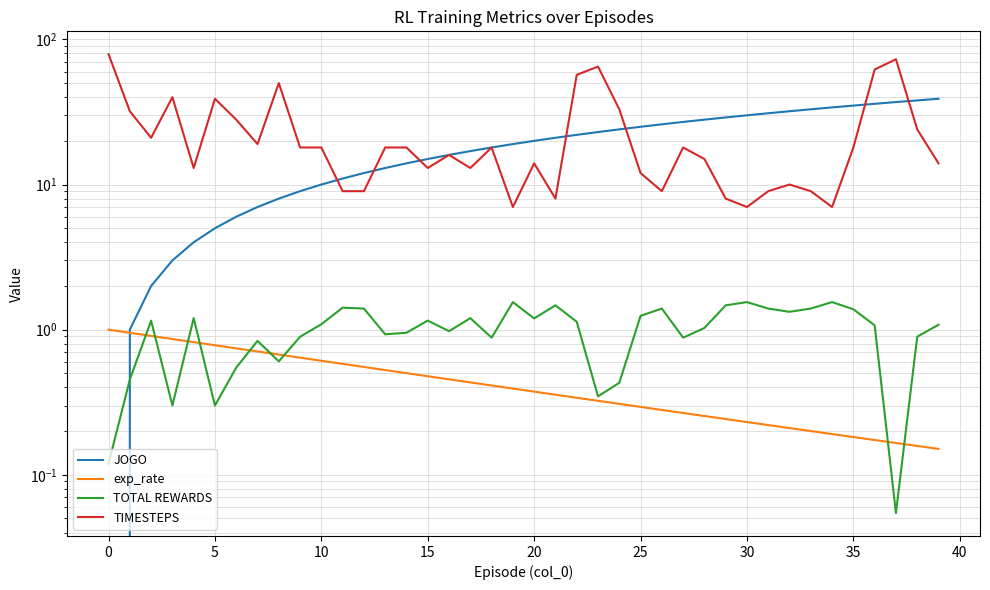

What are all the series names shown in the legend?

JOGO, exp_rate, TOTAL REWARDS, TIMESTEPS